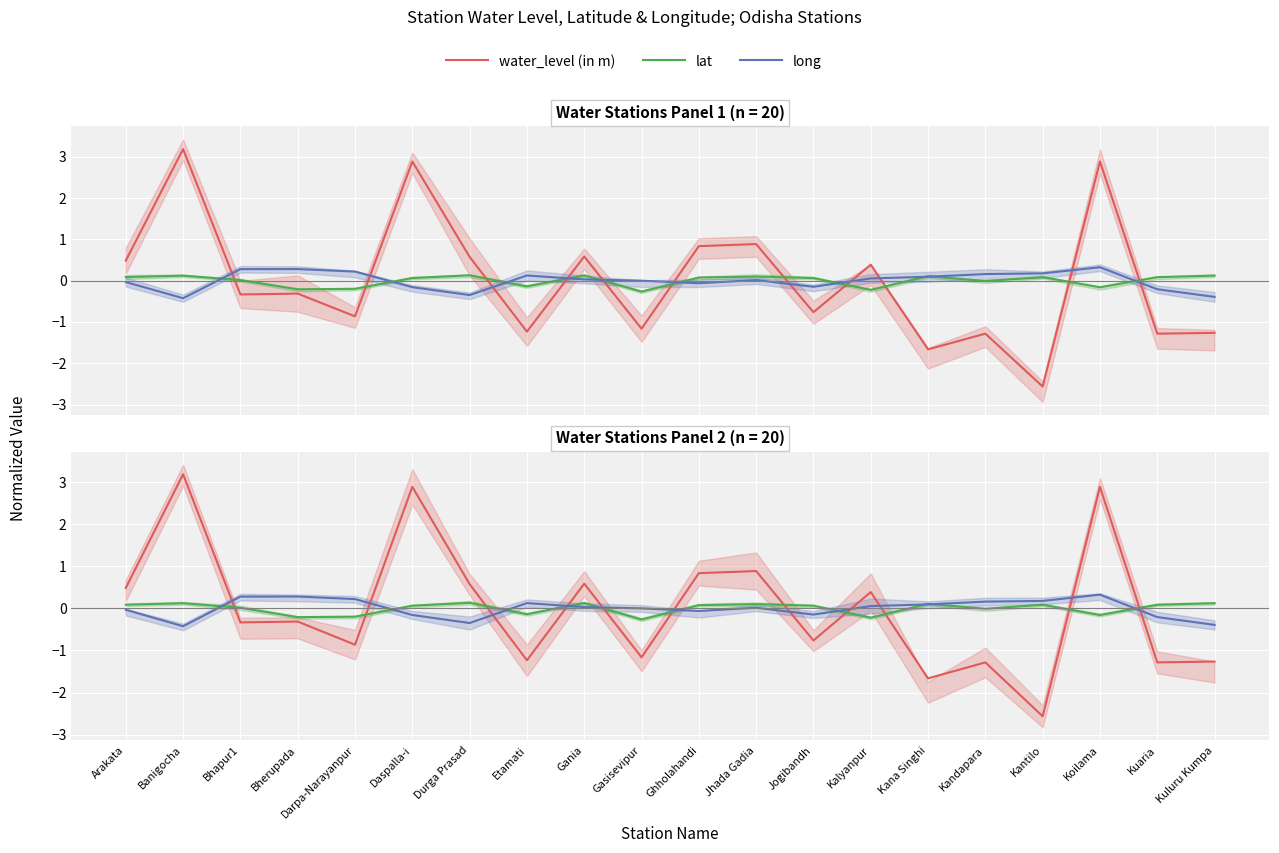

At which label does water_level (in m) first exceed 0?

Arakata